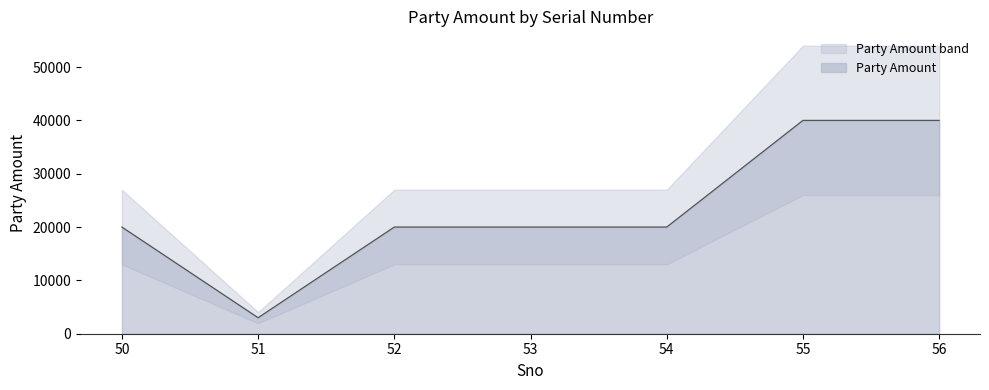

How many lines are shown in the chart?

1